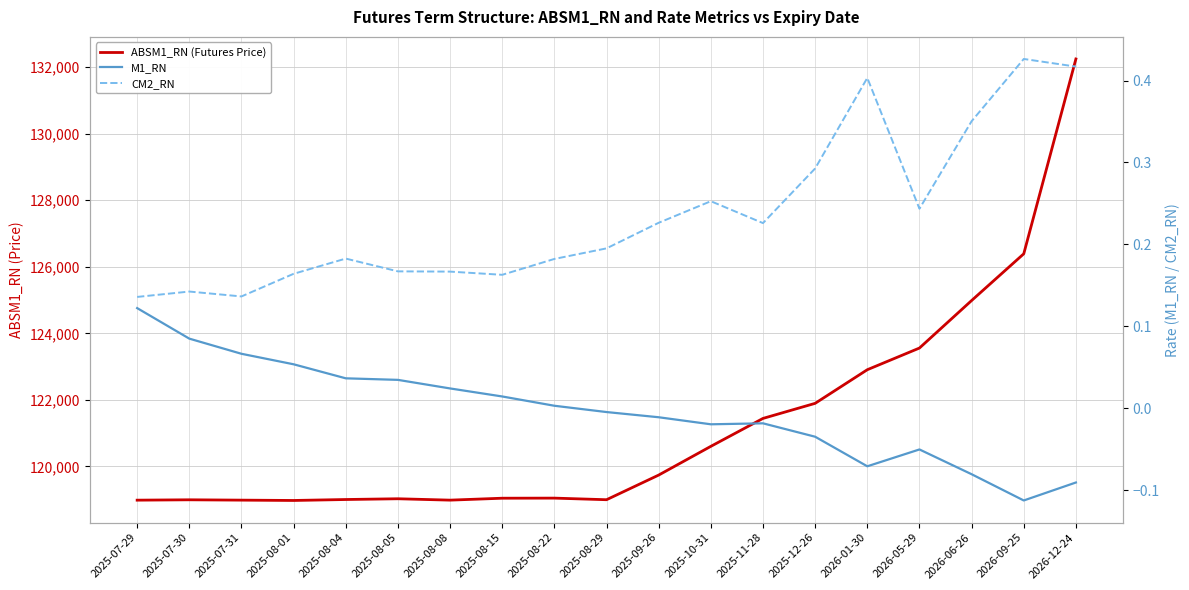

Rank the series at 2025-08-15 from highest to lowest value.

ABSM1_RN (Futures Price), CM2_RN, M1_RN